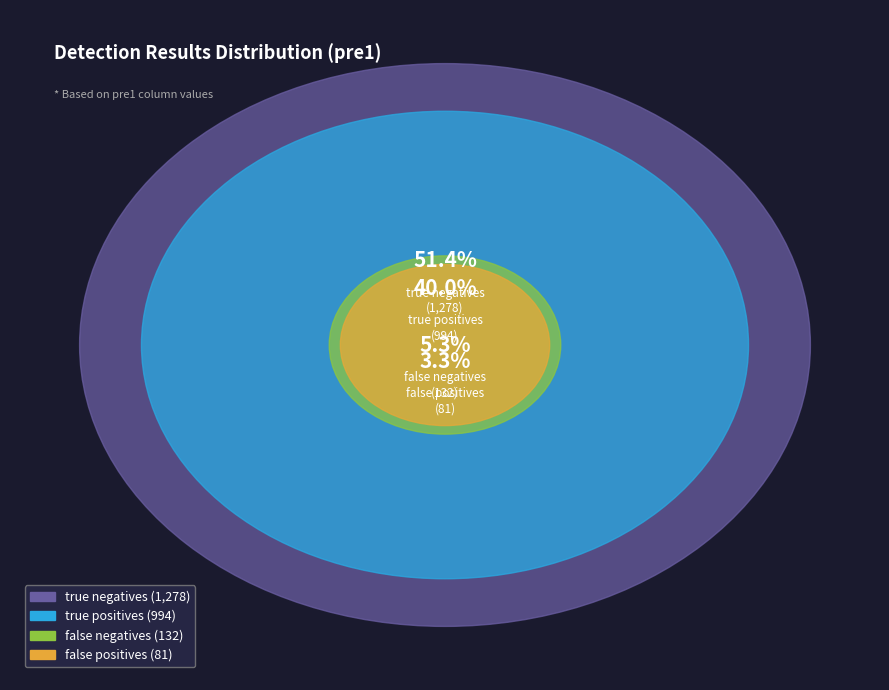

The false negatives slice represents 5% of the pie. True or false?

True